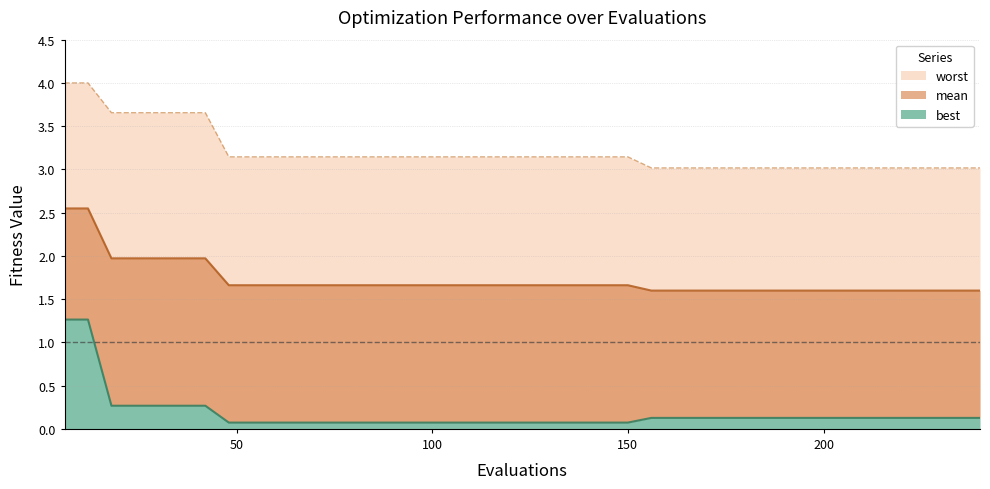

Which series has the widest spread of values?

best